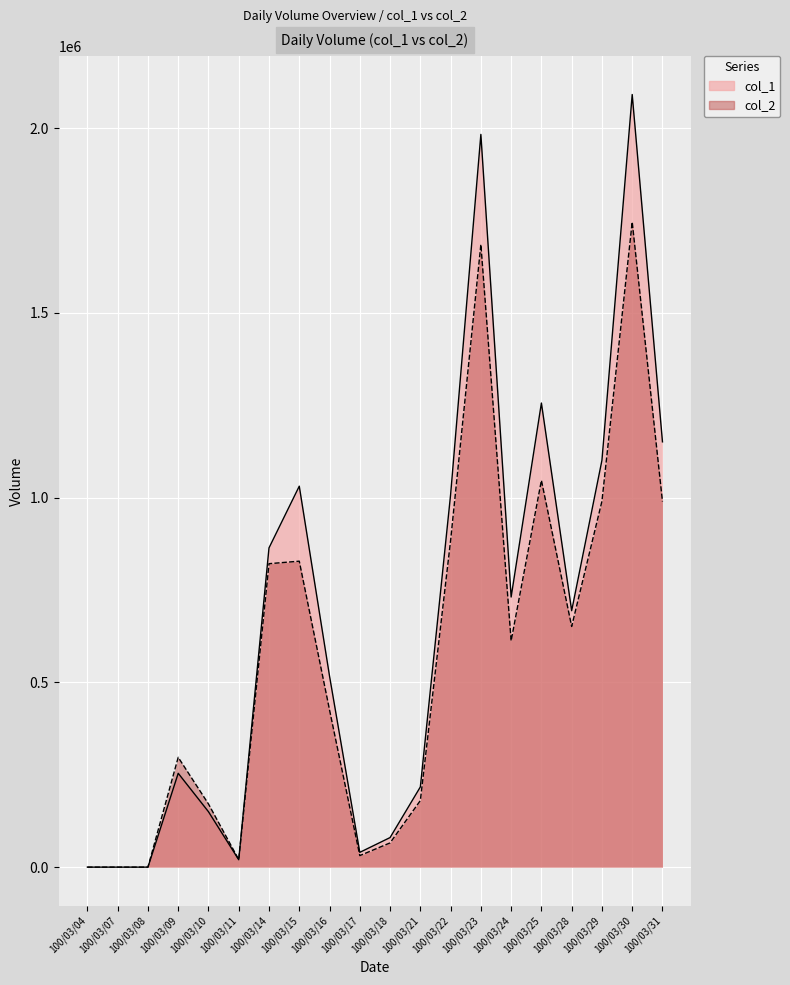

At which label is col_2 closest to 873040?

100/03/22